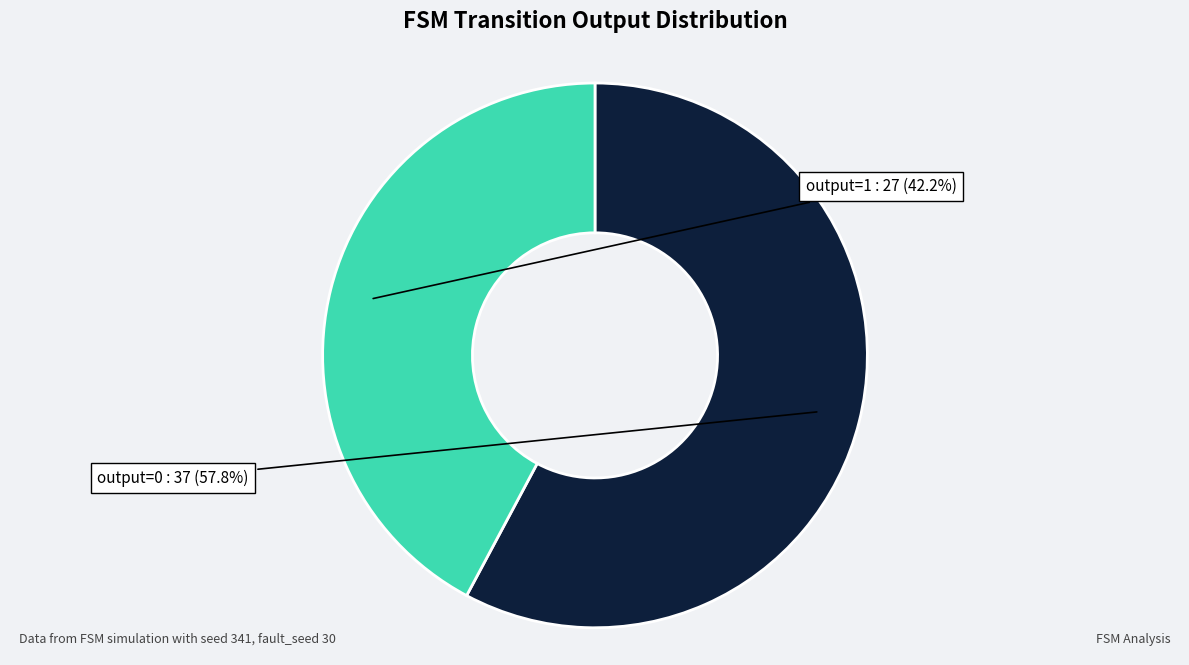

Does any single category account for the majority?

Yes